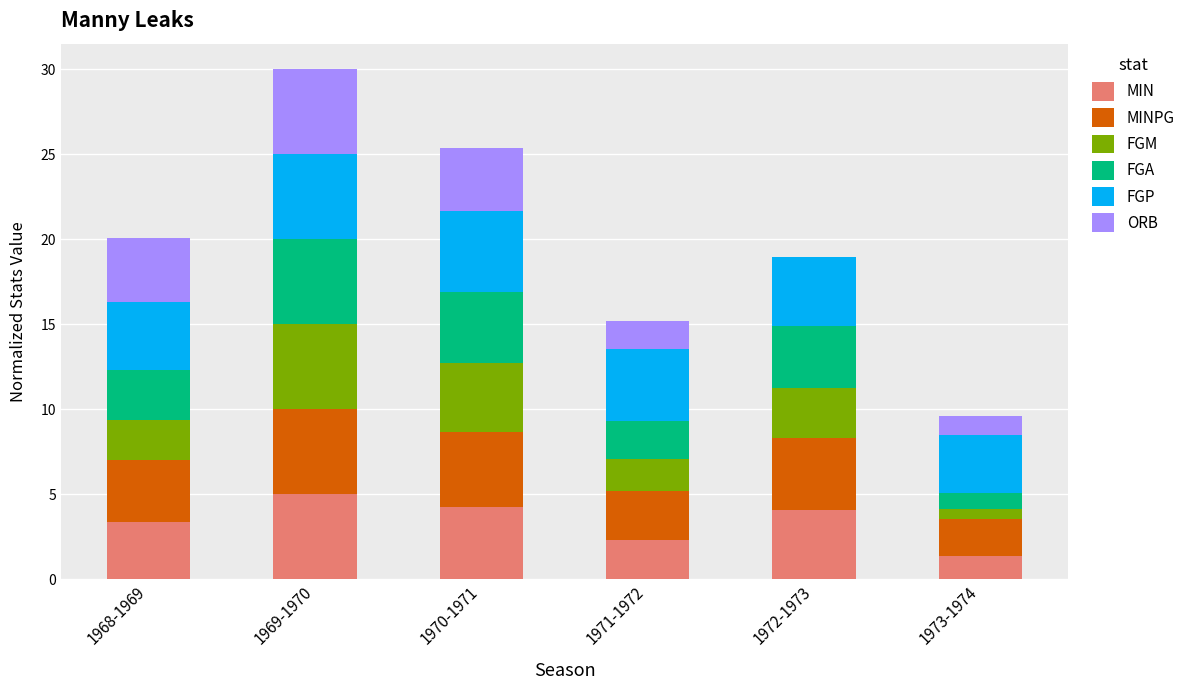

At which label does MIN reach its peak?

1969-1970